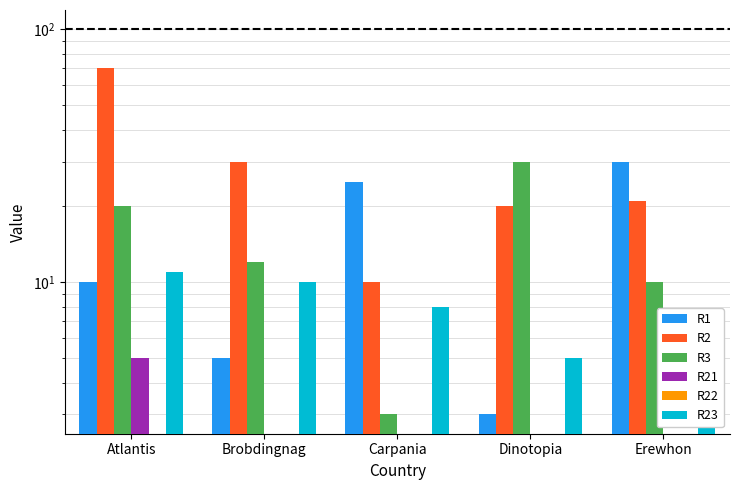

Reading left to right, what are all the values shown in this chart?

R1: Atlantis=10	Brobdingnag=5	Carpania=25	Dinotopia=3	Erewhon=30
R2: Atlantis=70	Brobdingnag=30	Carpania=10	Dinotopia=20	Erewhon=21
R3: Atlantis=20	Brobdingnag=12	Carpania=3	Dinotopia=30	Erewhon=10
R21: Atlantis=5	Brobdingnag=0	Carpania=0	Dinotopia=0	Erewhon=0
R22: Atlantis=0	Brobdingnag=0	Carpania=0	Dinotopia=0	Erewhon=0
R23: Atlantis=11	Brobdingnag=10	Carpania=8	Dinotopia=5	Erewhon=4